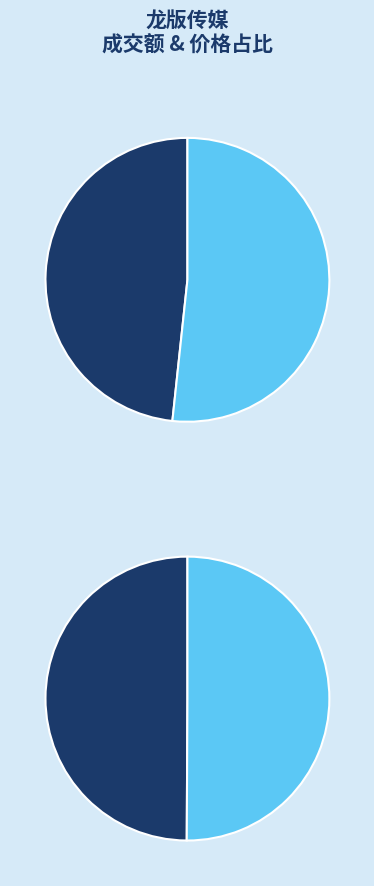

Which slice is the smallest?

价格